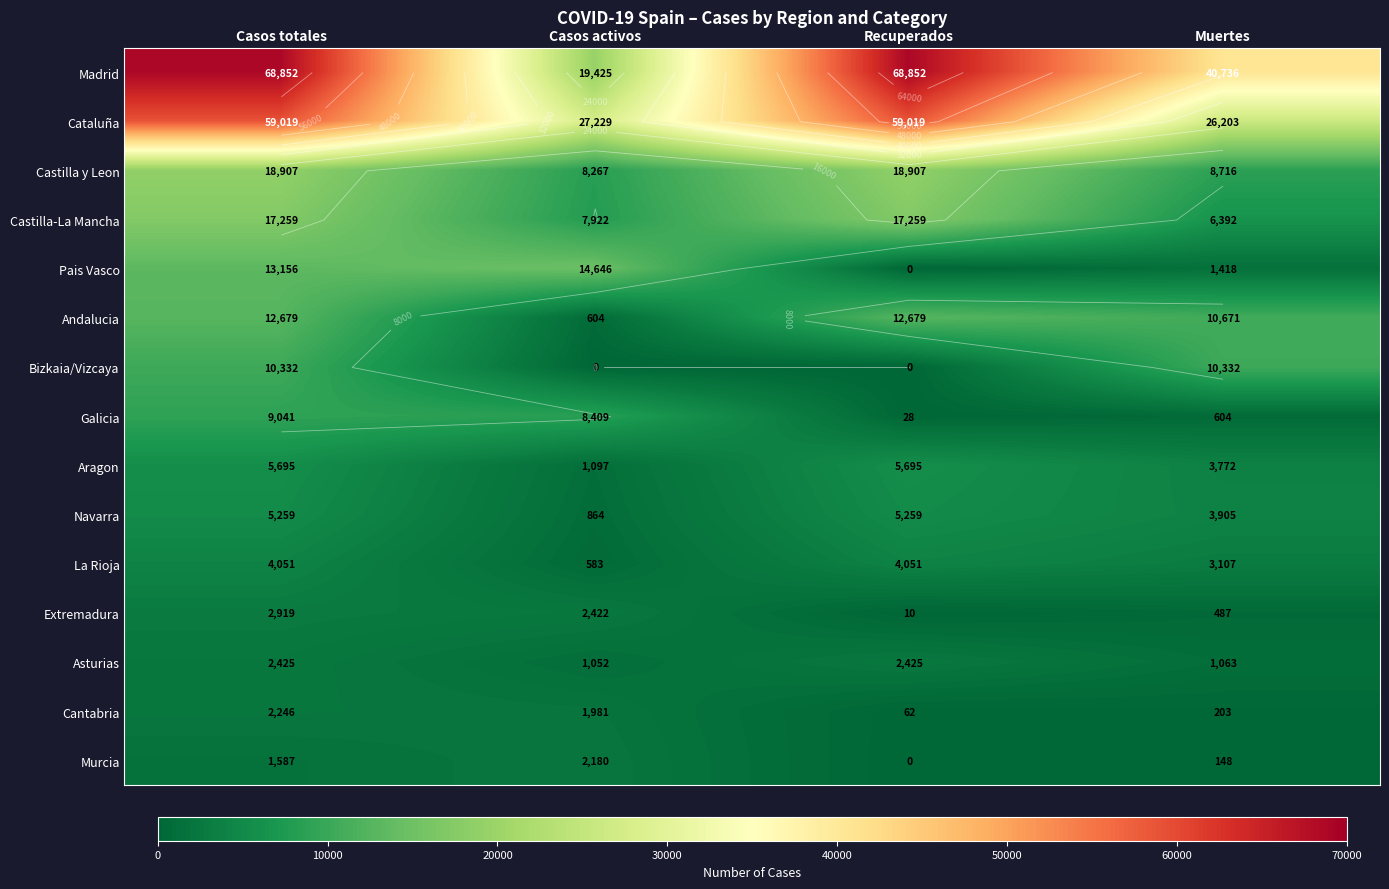

The value of Murcia at Recuperados is -1383. True or false?

False